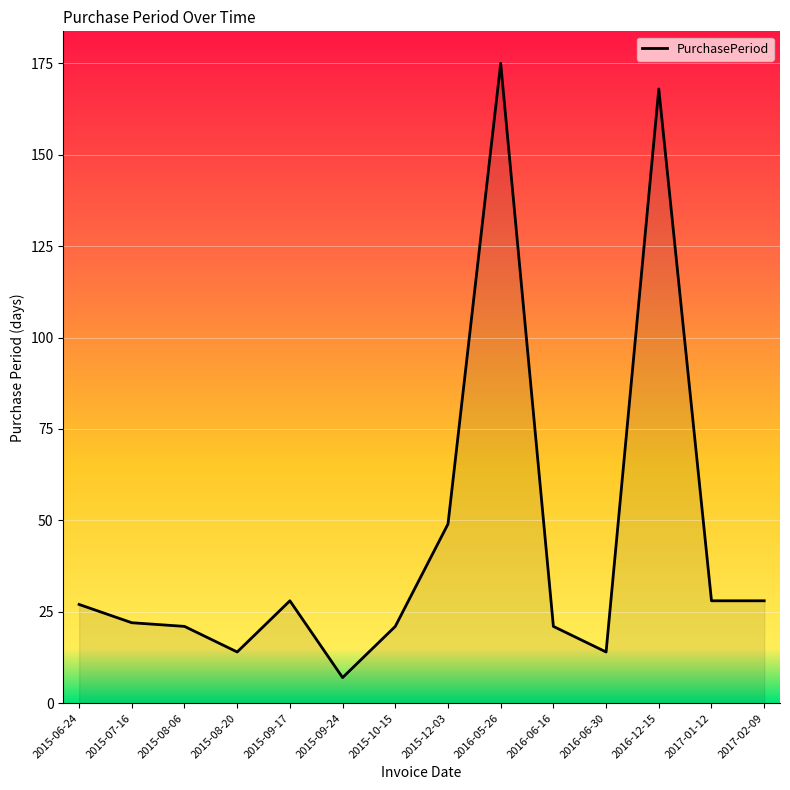

Is it true that the value at 2017-02-09 is 42?

False